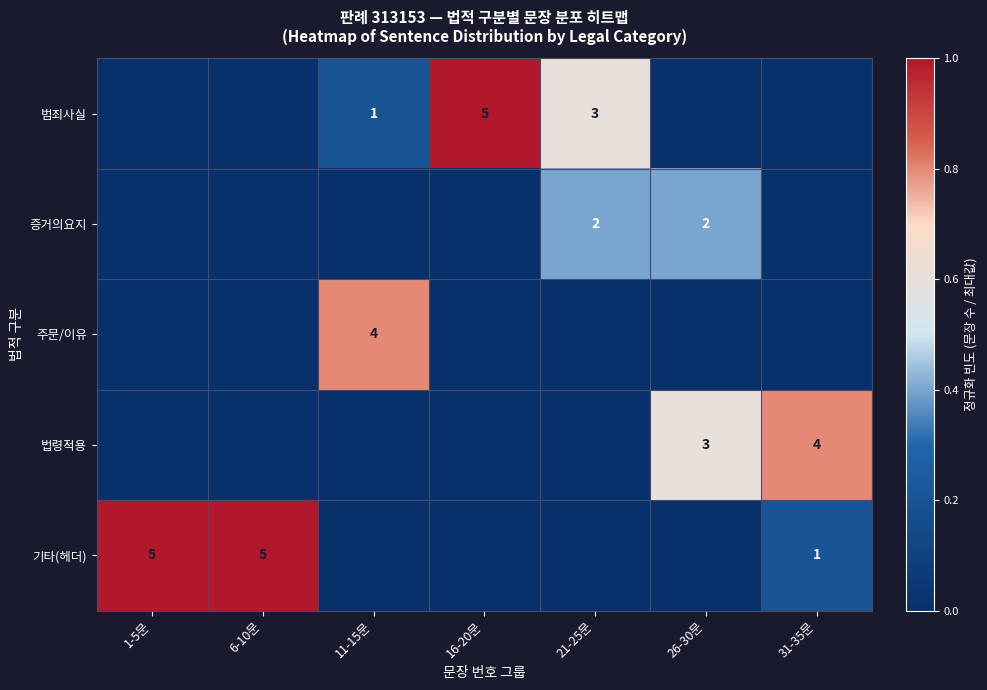

True or false: 법령적용 has a value of 2 at 31-35문.

False